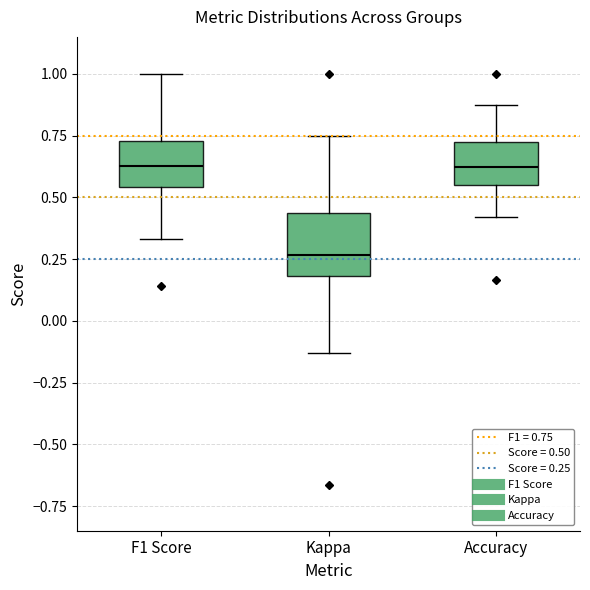

Comparing the boxes themselves (not the whiskers), which one is the tallest?

Kappa